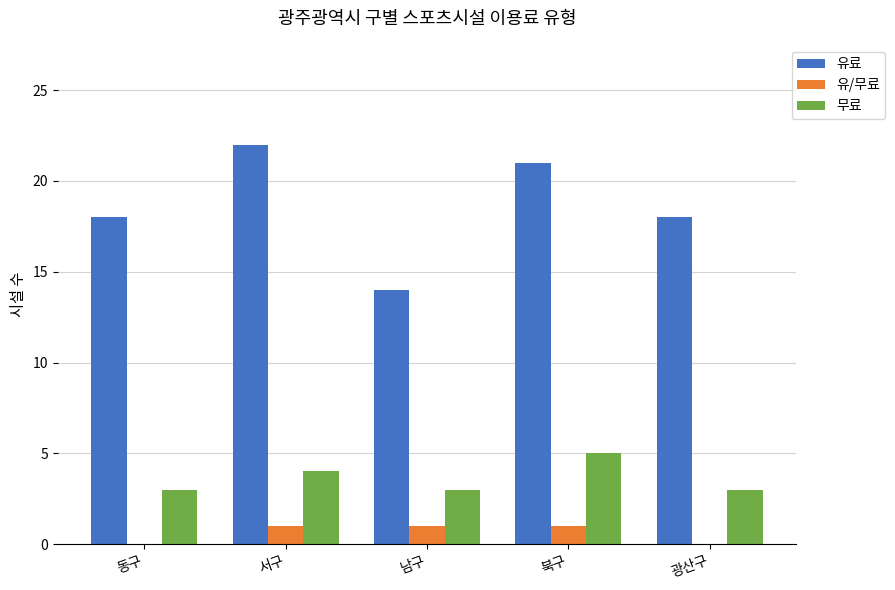

Which series changed the most between 남구 and 북구?

유료